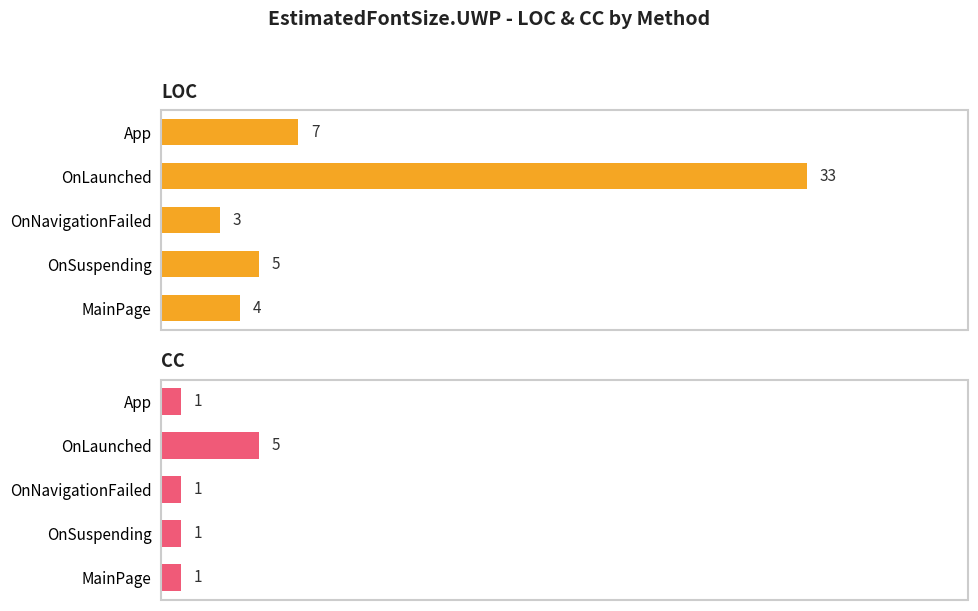

Reading left to right, extract all data points from this chart.

LOC: 7	33	3	5	4
CC: 1	5	1	1	1